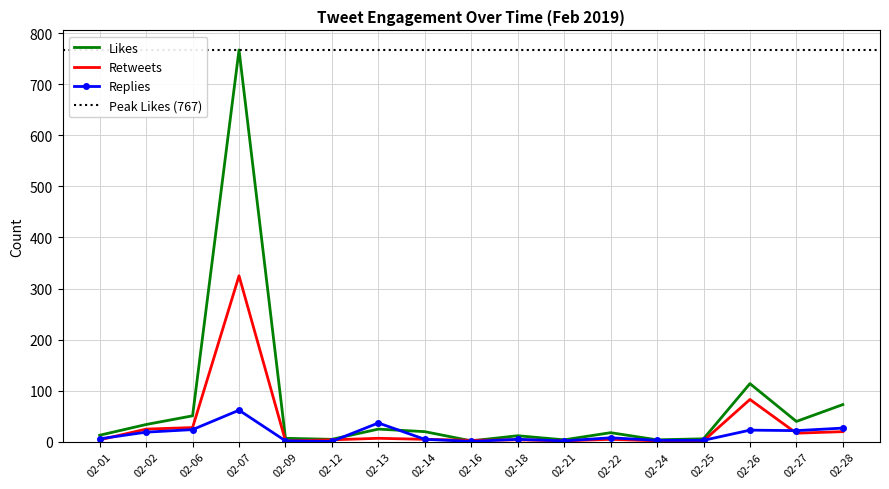

What is the maximum value for Retweets?

325